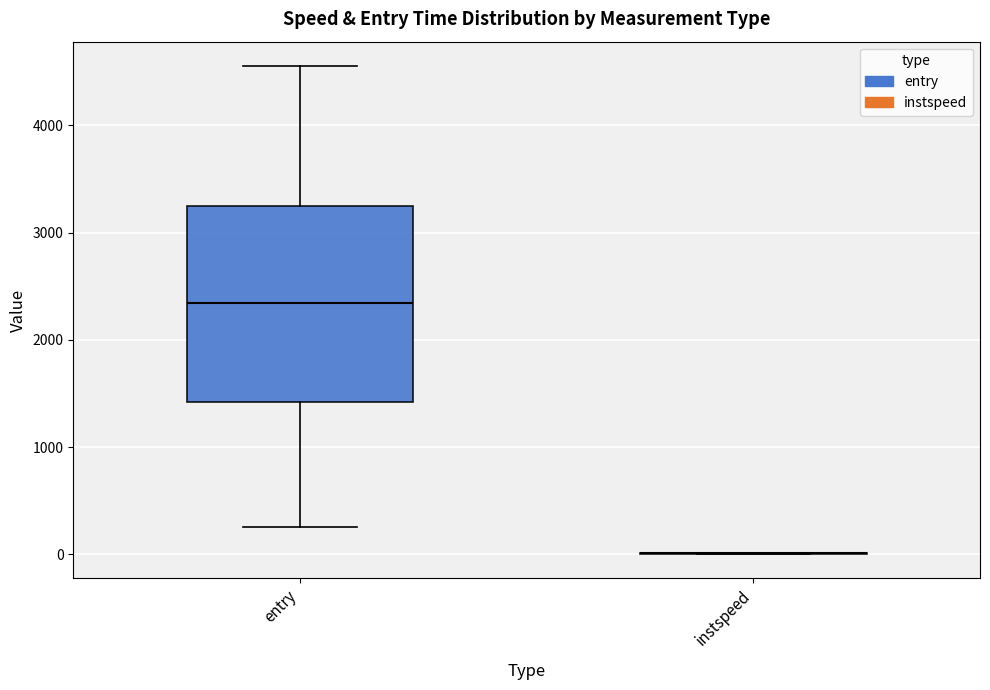

Reading left to right, read every box against the y-axis: the position of its median line, the range the box covers, and the ends of its whiskers. The values are not printed on the chart, so give them approximately, as read against the axis.

entry: median 2300, box 1400 to 3200, whiskers 300 to 4600
instspeed: box collapsed to a line at 0, whiskers 0 to 0